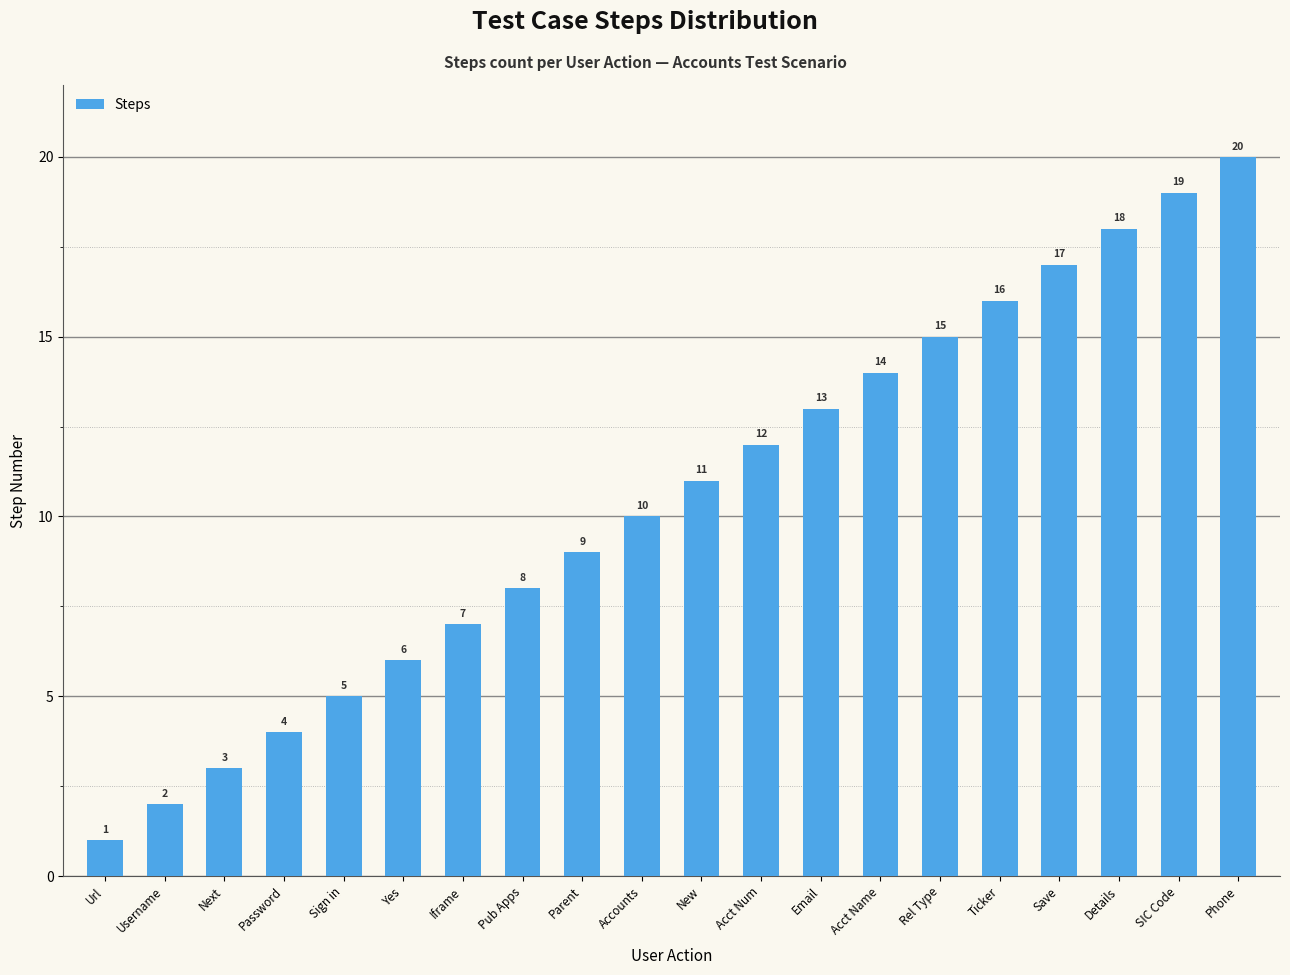

Reading left to right, transcribe all the data shown in this chart.

1	2	3	4	5	6	7	8	9	10	11	12	13	14	15	16	17	18	19	20